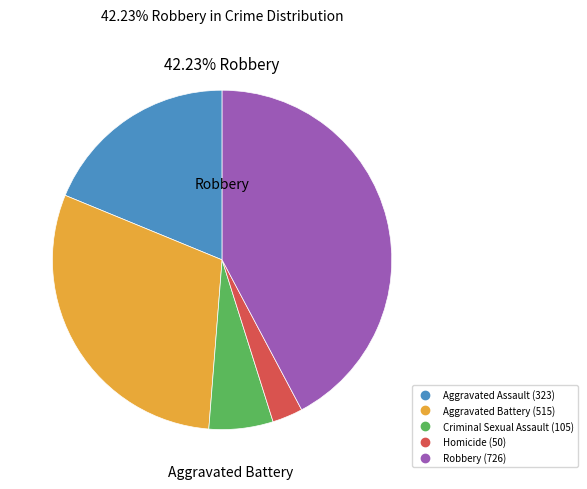

The Criminal Sexual Assault slice represents 18% of the pie. True or false?

False